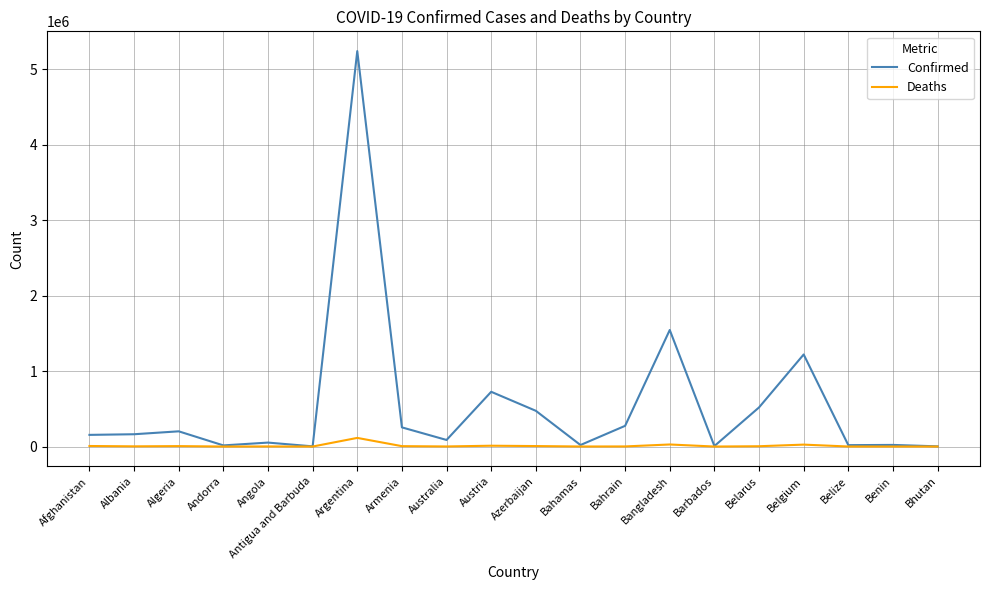

What is the maximum value shown in the chart?

5239232